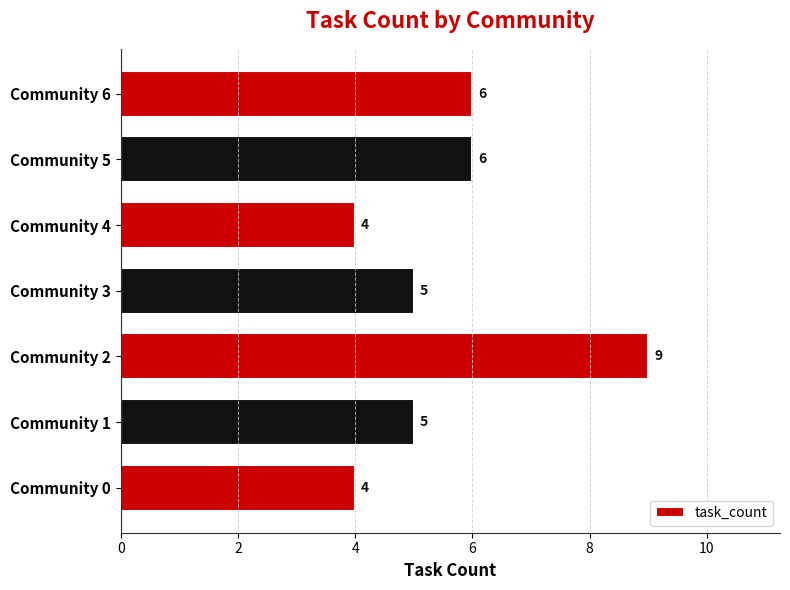

Are the bars grouped side by side (vs. stacked)?

No